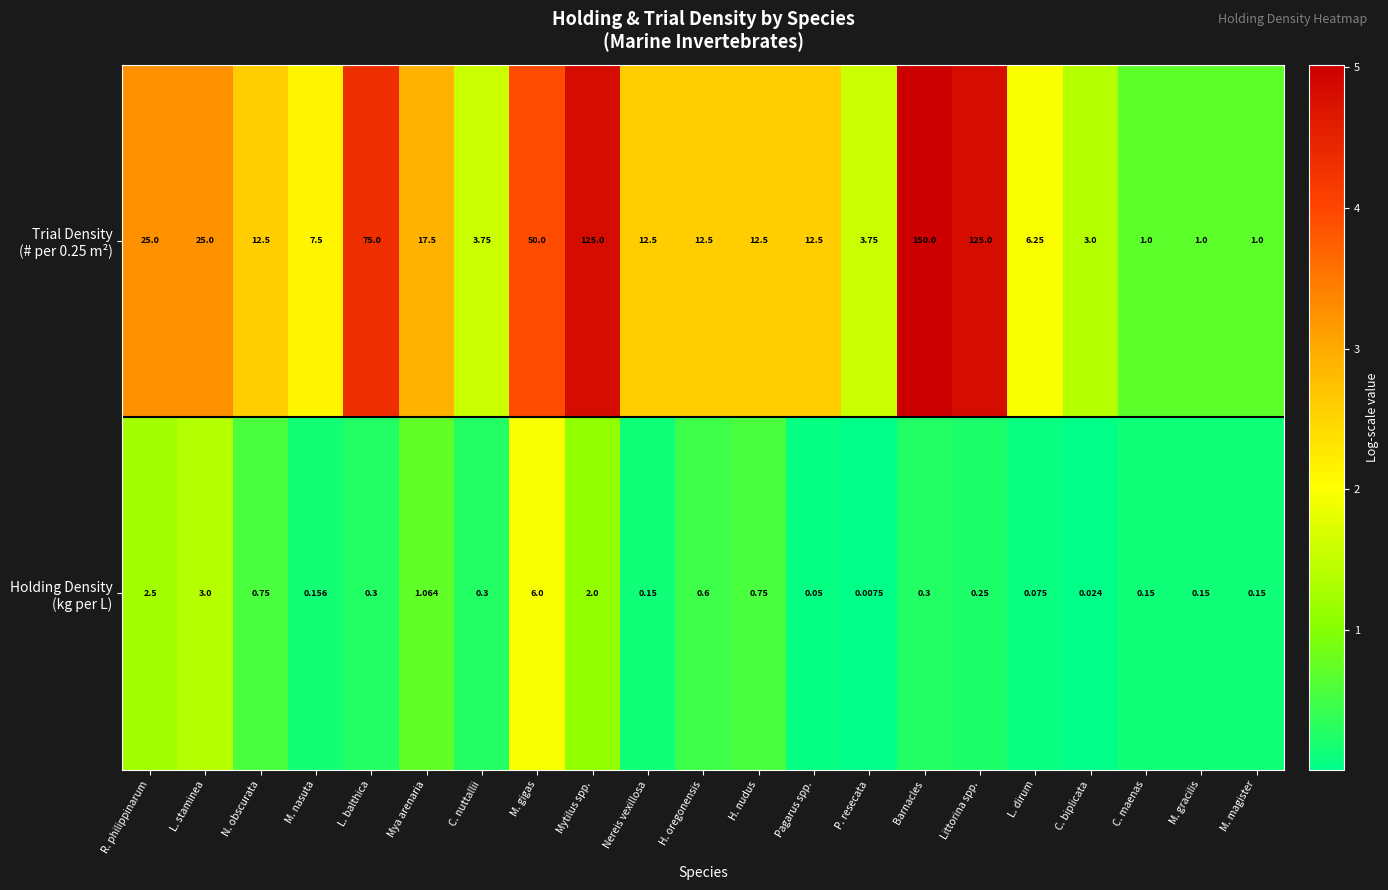

Which label corresponds to the largest value in the chart?

Barnacles